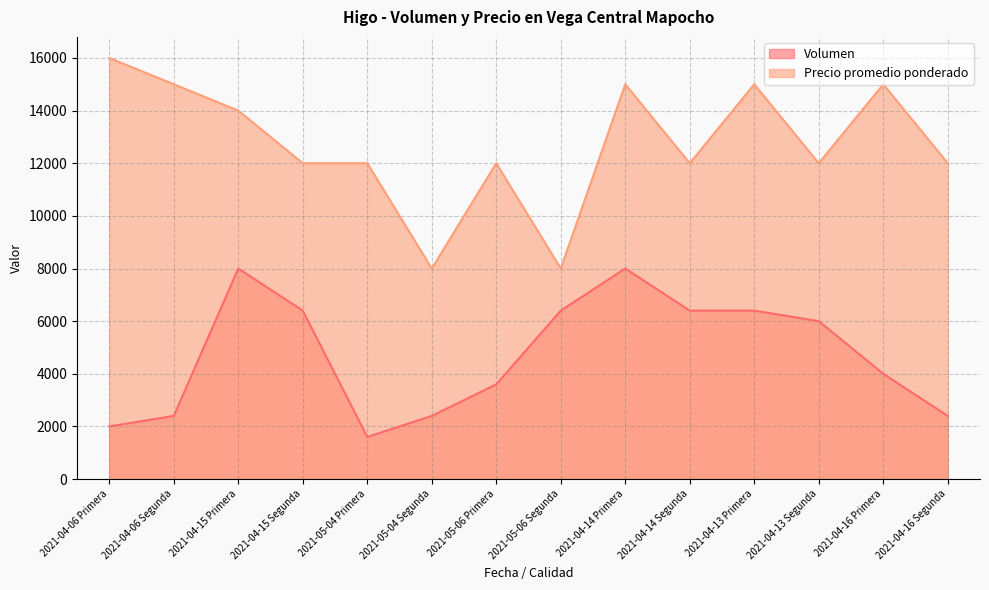

How many values in the Volumen series are below 6000?

7